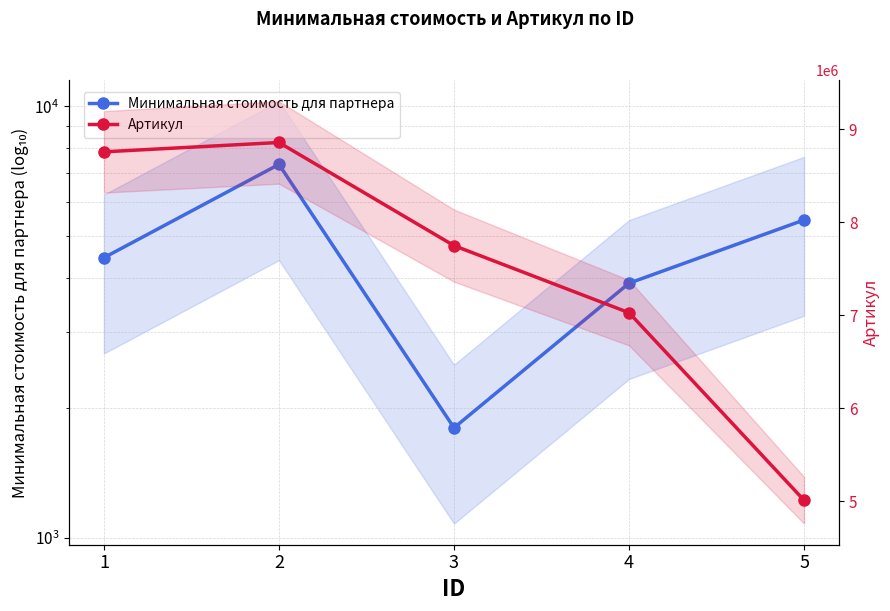

Rank the series by their maximum value, from highest to lowest.

Артикул, Минимальная стоимость для партнера